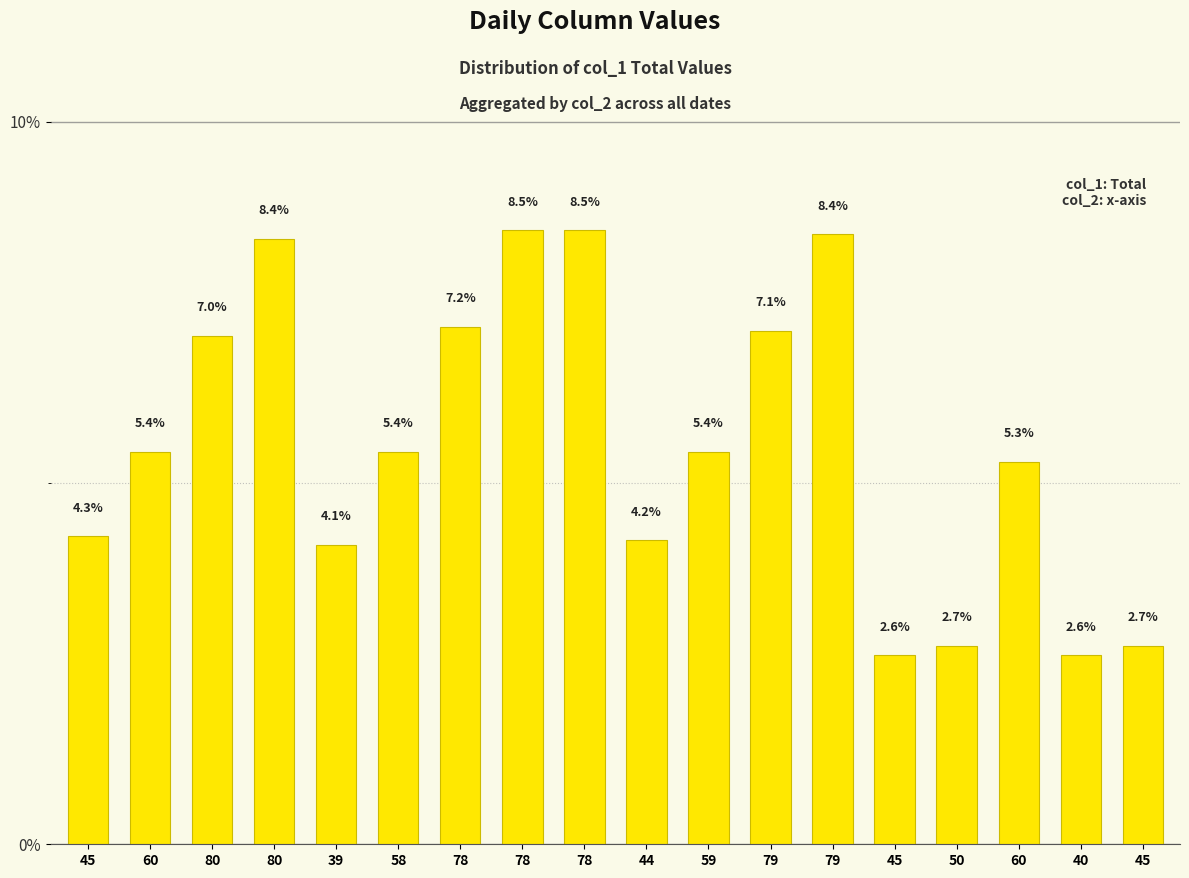

Rank the categories by value from highest to lowest.

78, 78, 79, 80, 78, 79, 80, 60, 58, 59, 60, 45, 44, 39, 50, 45, 45, 40